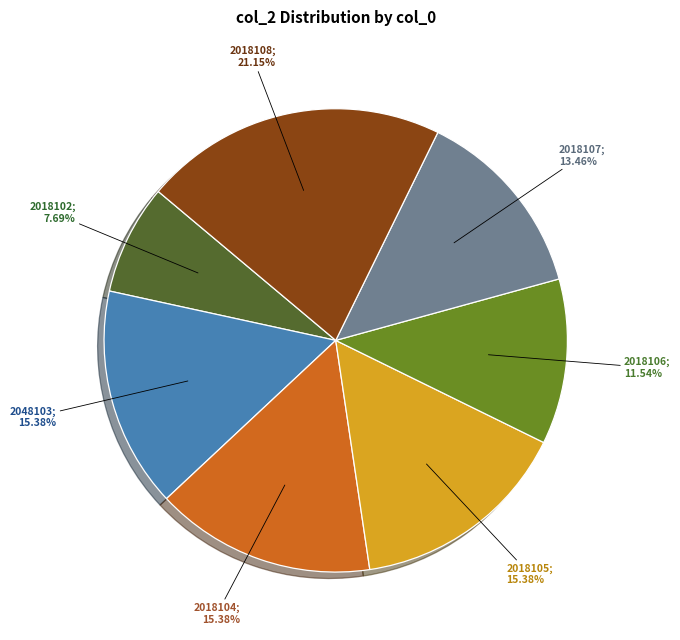

How many segments does this pie chart have?

7